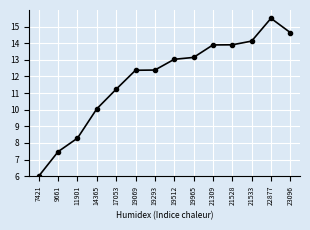

What is the greatest value displayed?

15.5